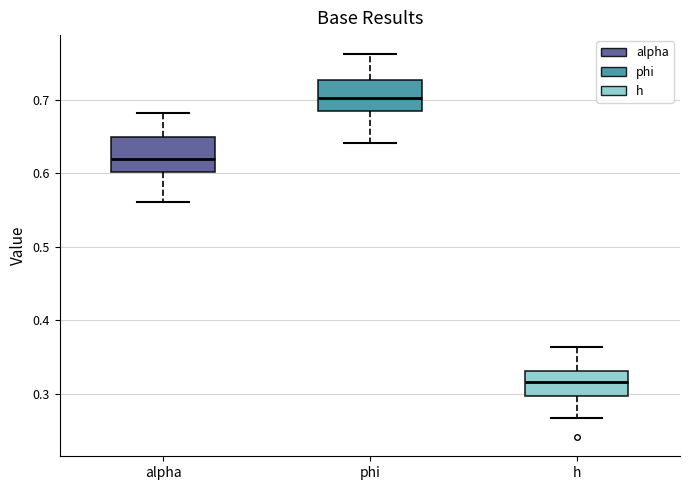

Where does the median line of the box for h sit on the y-axis? The values are not printed on the chart, so give them approximately, as read against the axis.

0.32